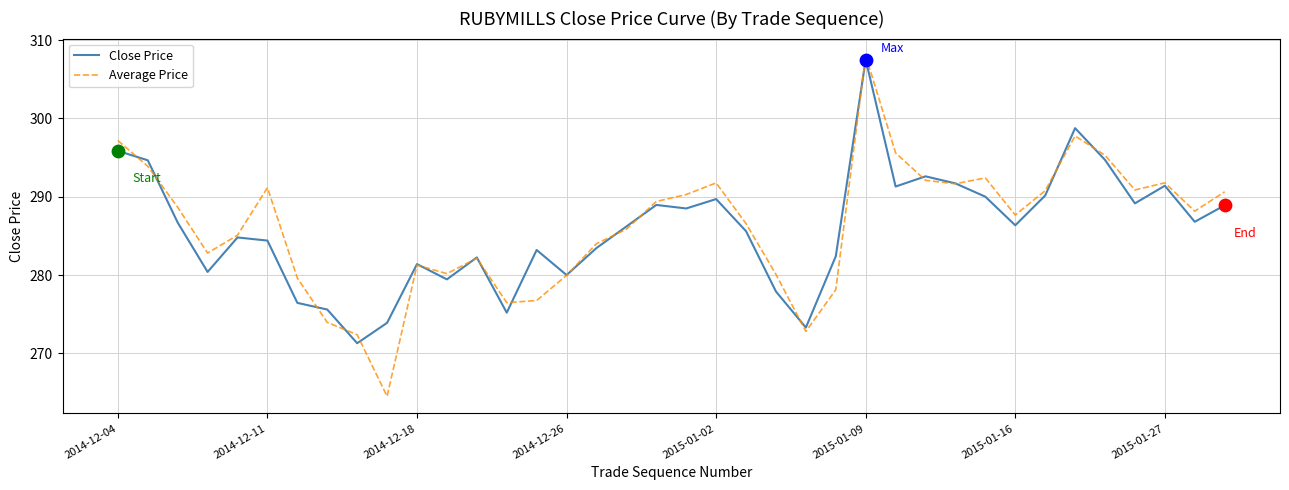

Which series has the widest spread of values?

Average Price